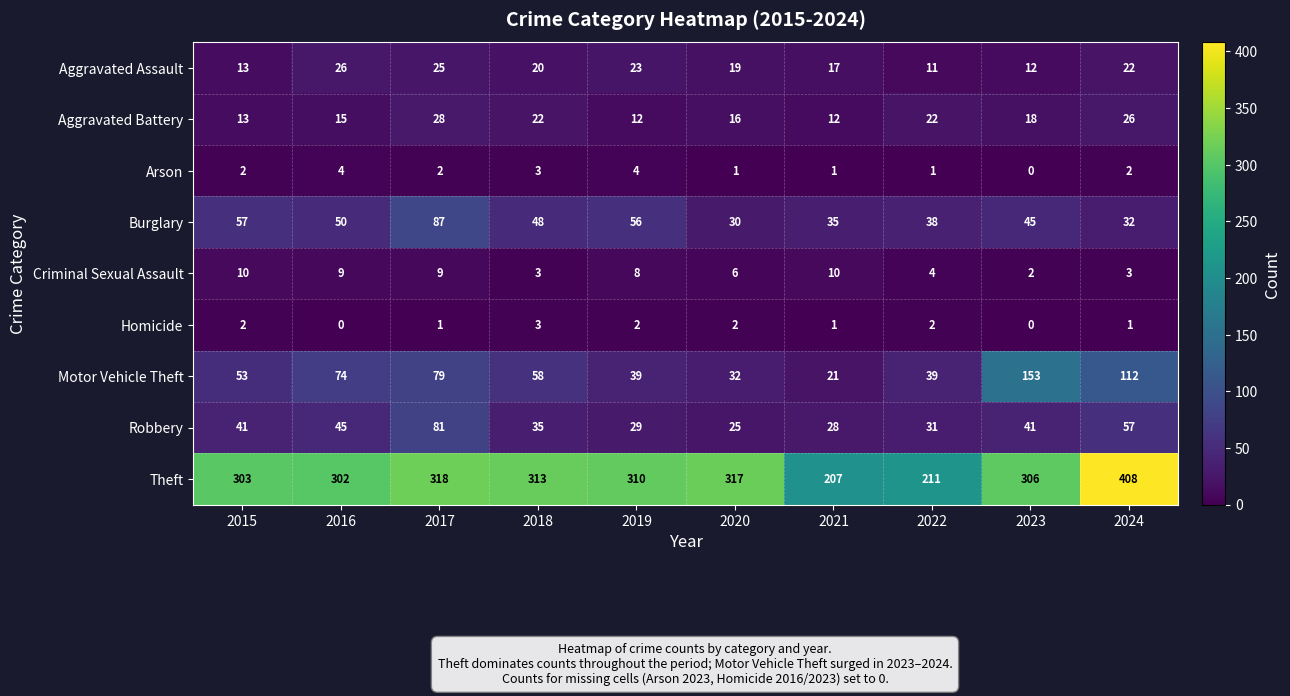

Read the Burglary value at 2024.

32